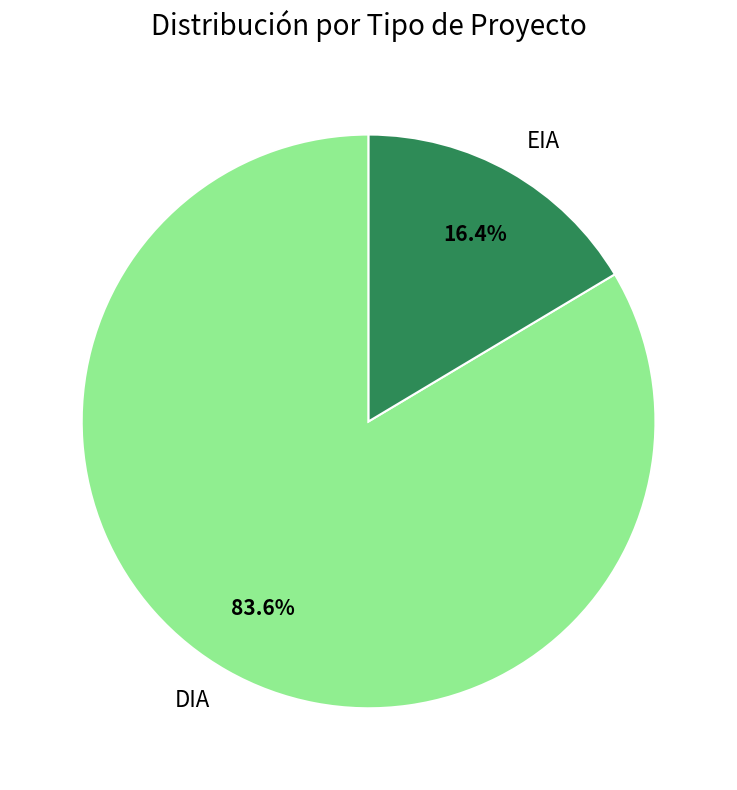

To the nearest percent, what is the average slice percentage?

50%